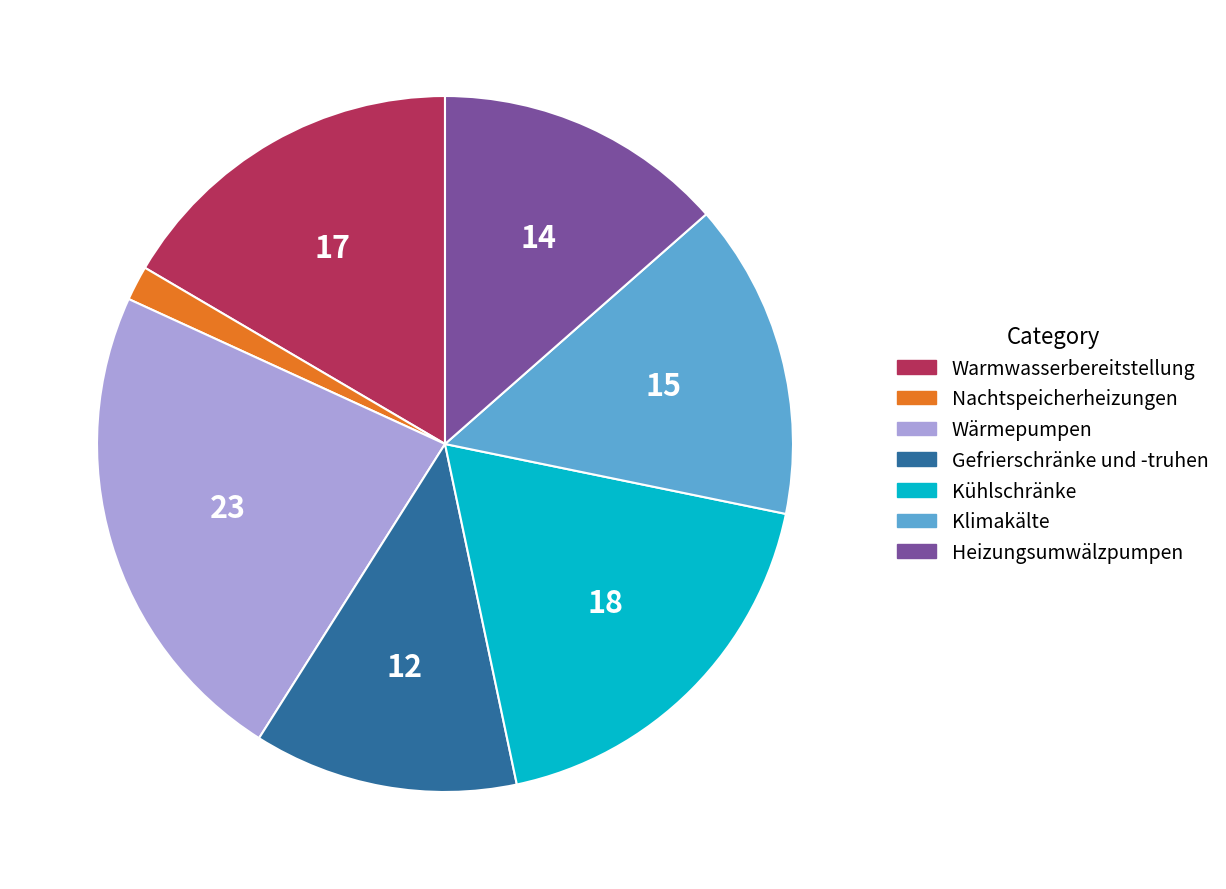

Is the sum of Kühlschränke and Wärmepumpen greater than half?

No